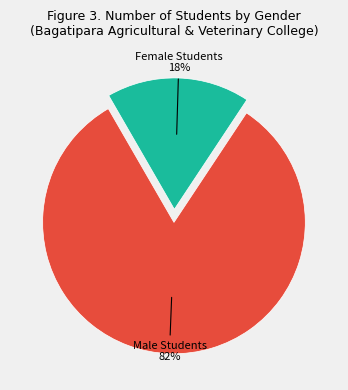

To the nearest percent, what is the average slice percentage?

50%